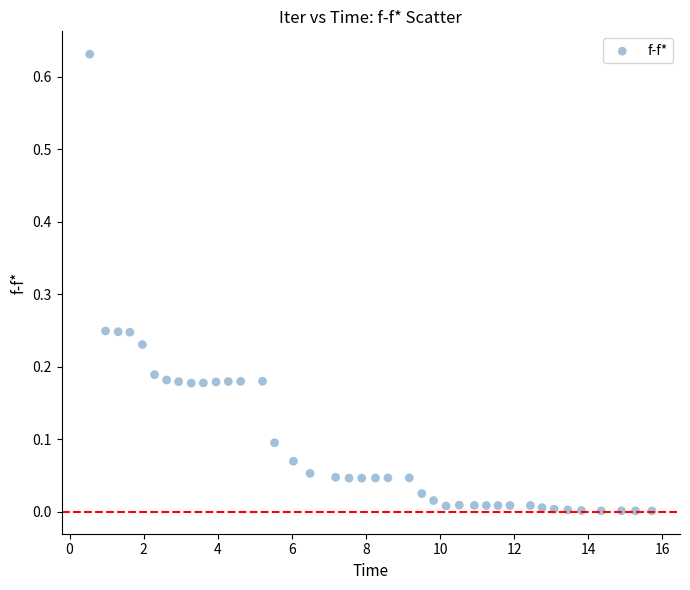

What is the range of X values (max minus min)?

15.2